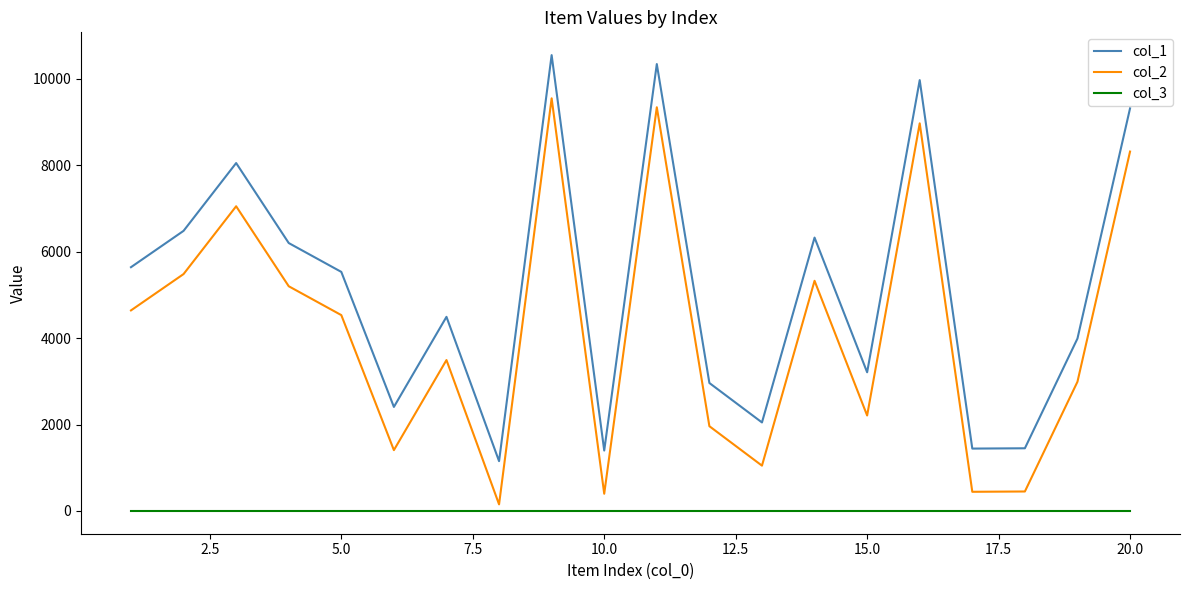

What is the smallest value displayed?

1